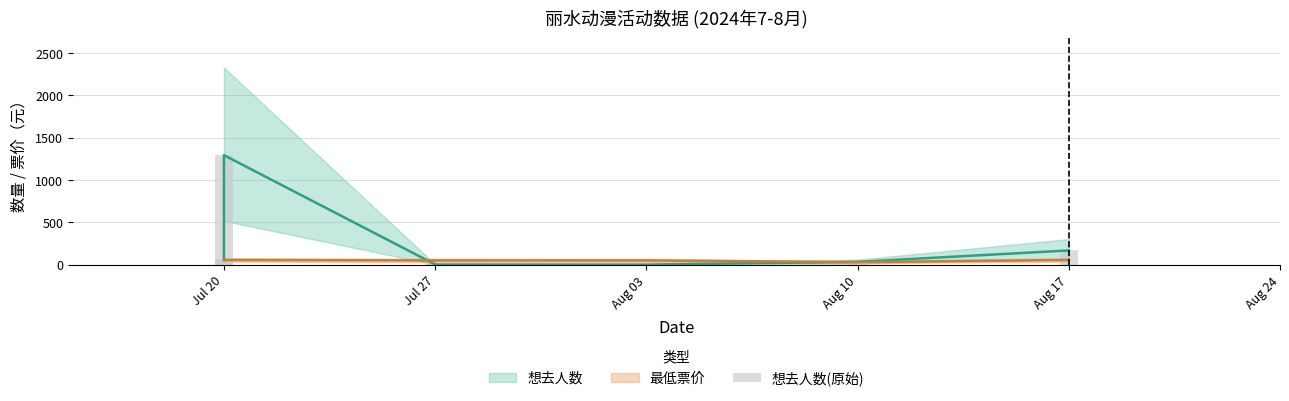

How many categories are shown in the chart?

7